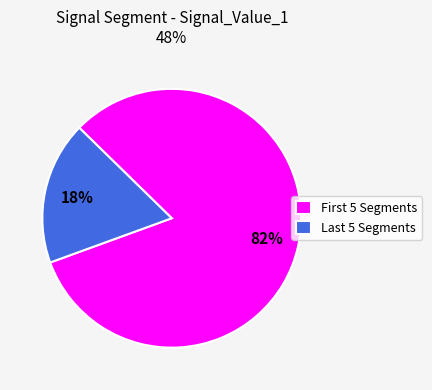

Which slice is the largest?

First 5 Segments